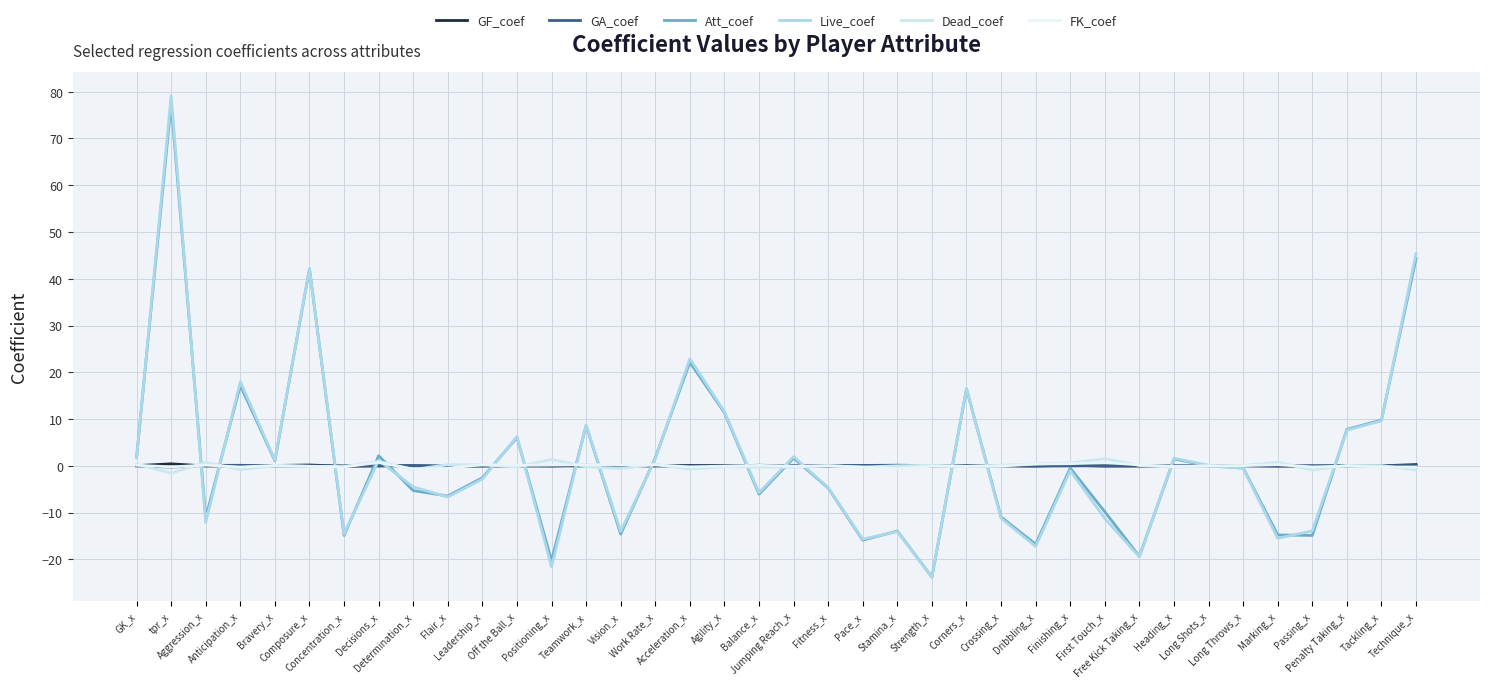

What position from the left is Stamina_x?

23